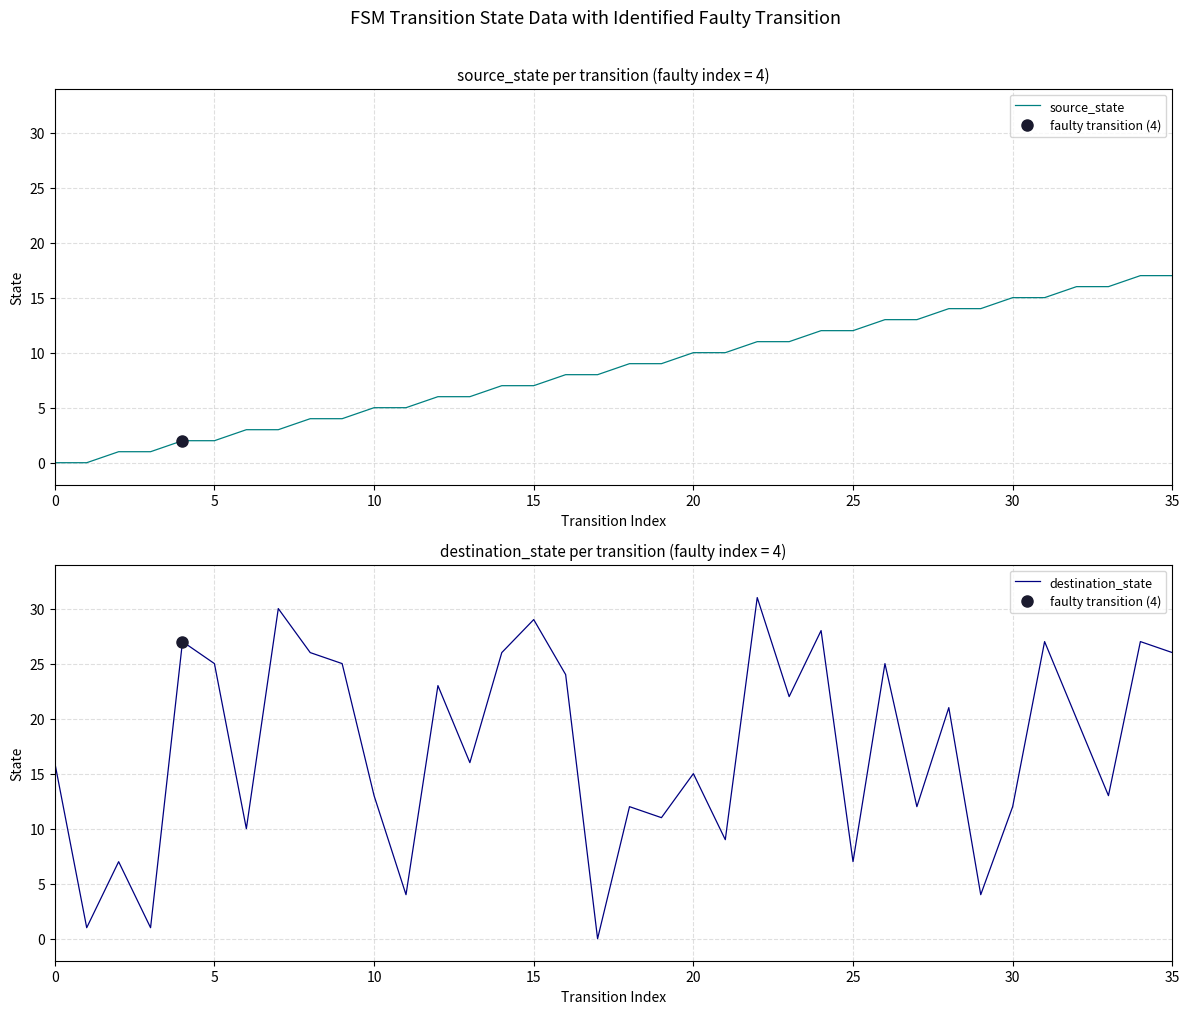

True or false: destination_state has more than 2 interior local peaks.

True